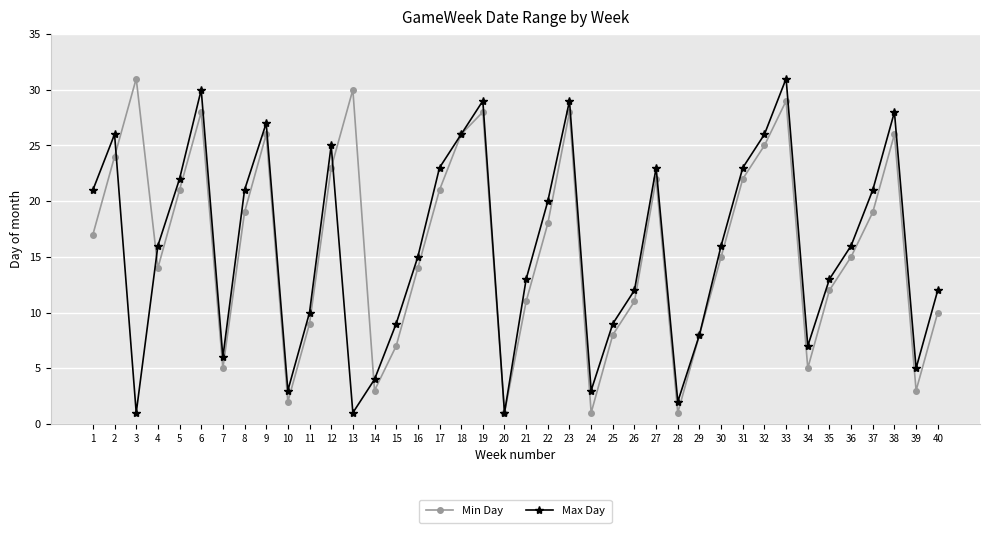

Is the value of Min Day at 13 greater than the value of Max Day at 27?

Yes